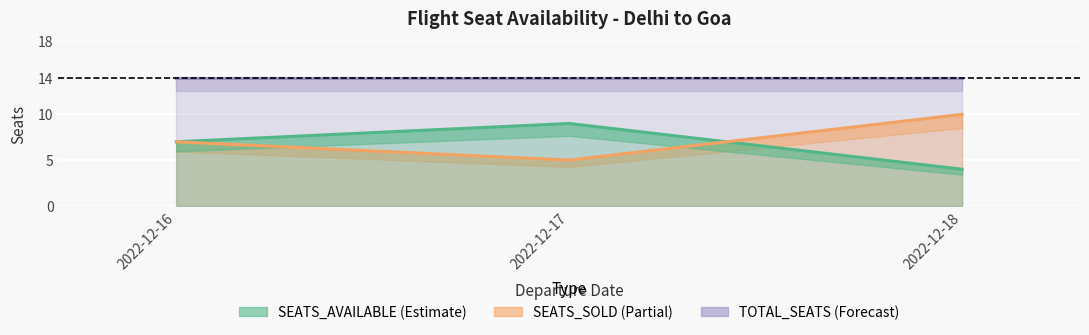

What value does the SEATS_SOLD series have at 2022-12-18?

10